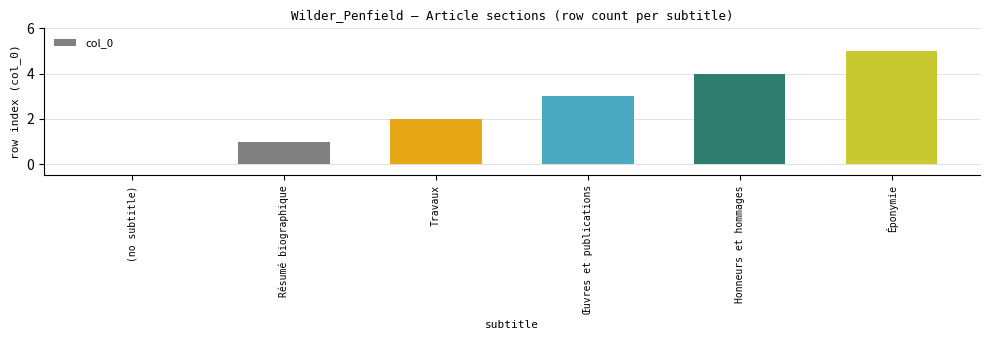

How many values are above zero?

5